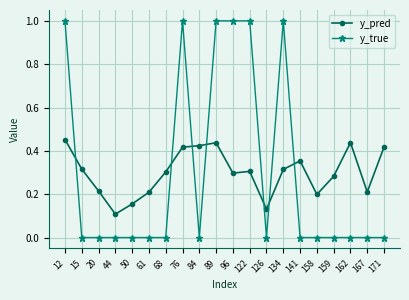

How many categories are shown in the chart?

20